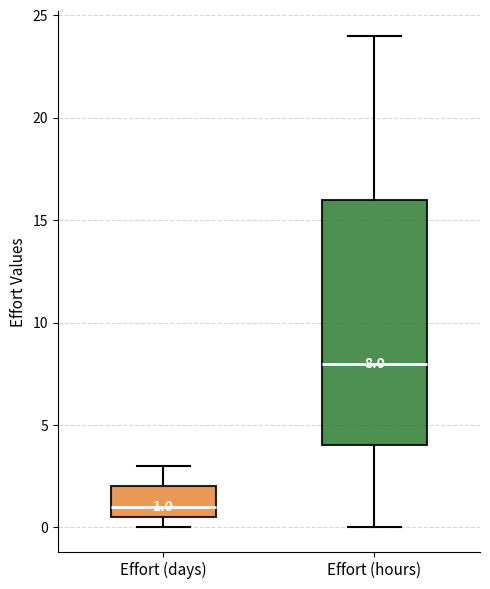

Which box's median line is the lowest?

Effort (days)